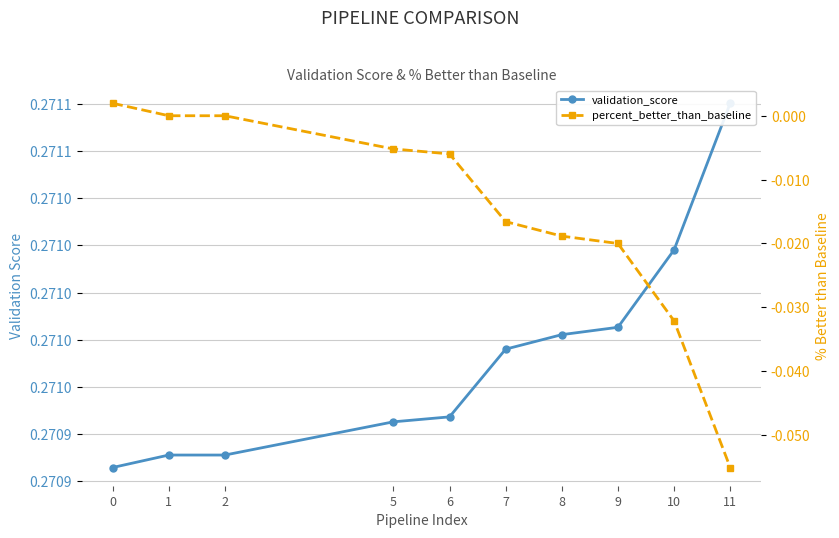

True or false: percent_better_than_baseline has a value of -0.0 at 10.

False